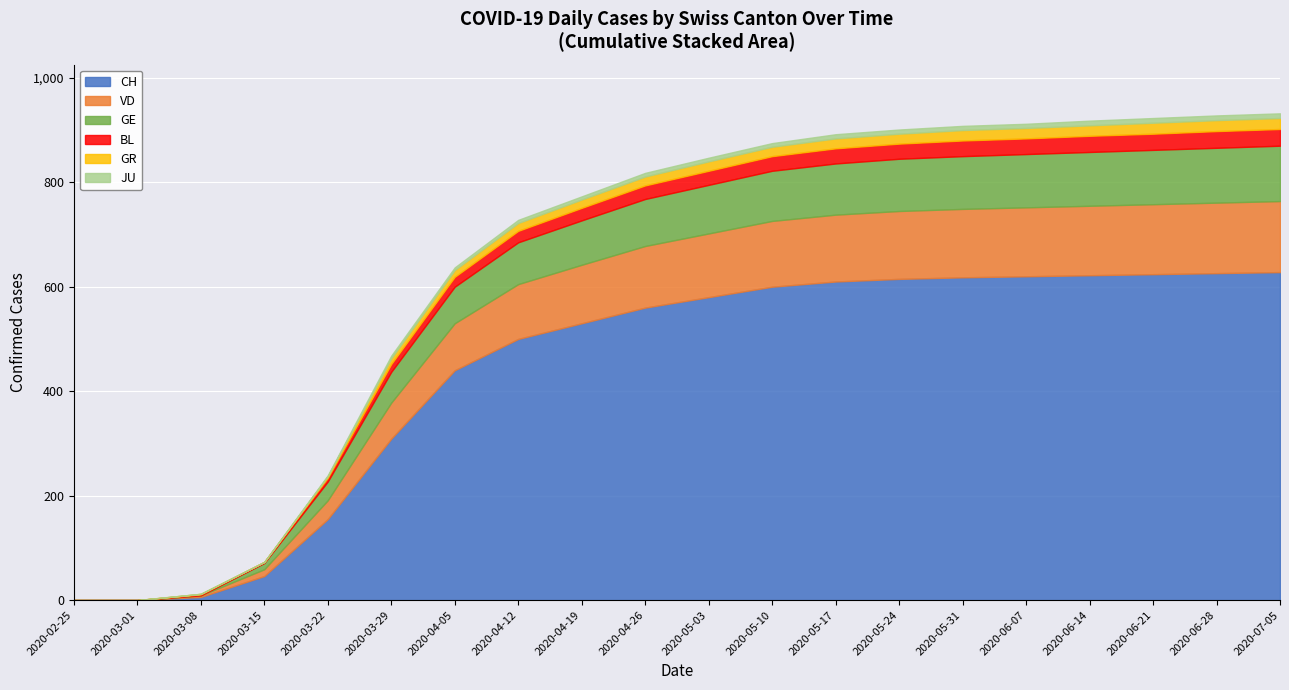

What is the label of the 20th point from the left?

2020-07-05